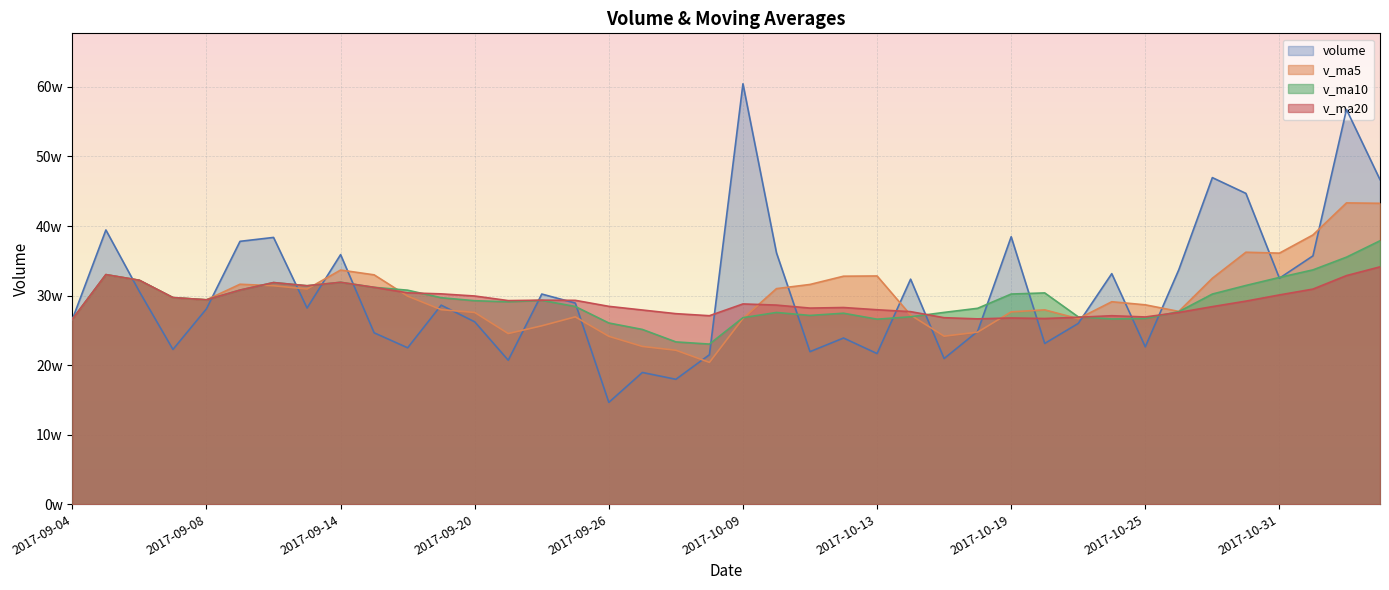

True or false: v_ma20 has a value of 177547.7 at 2017-09-08.

False